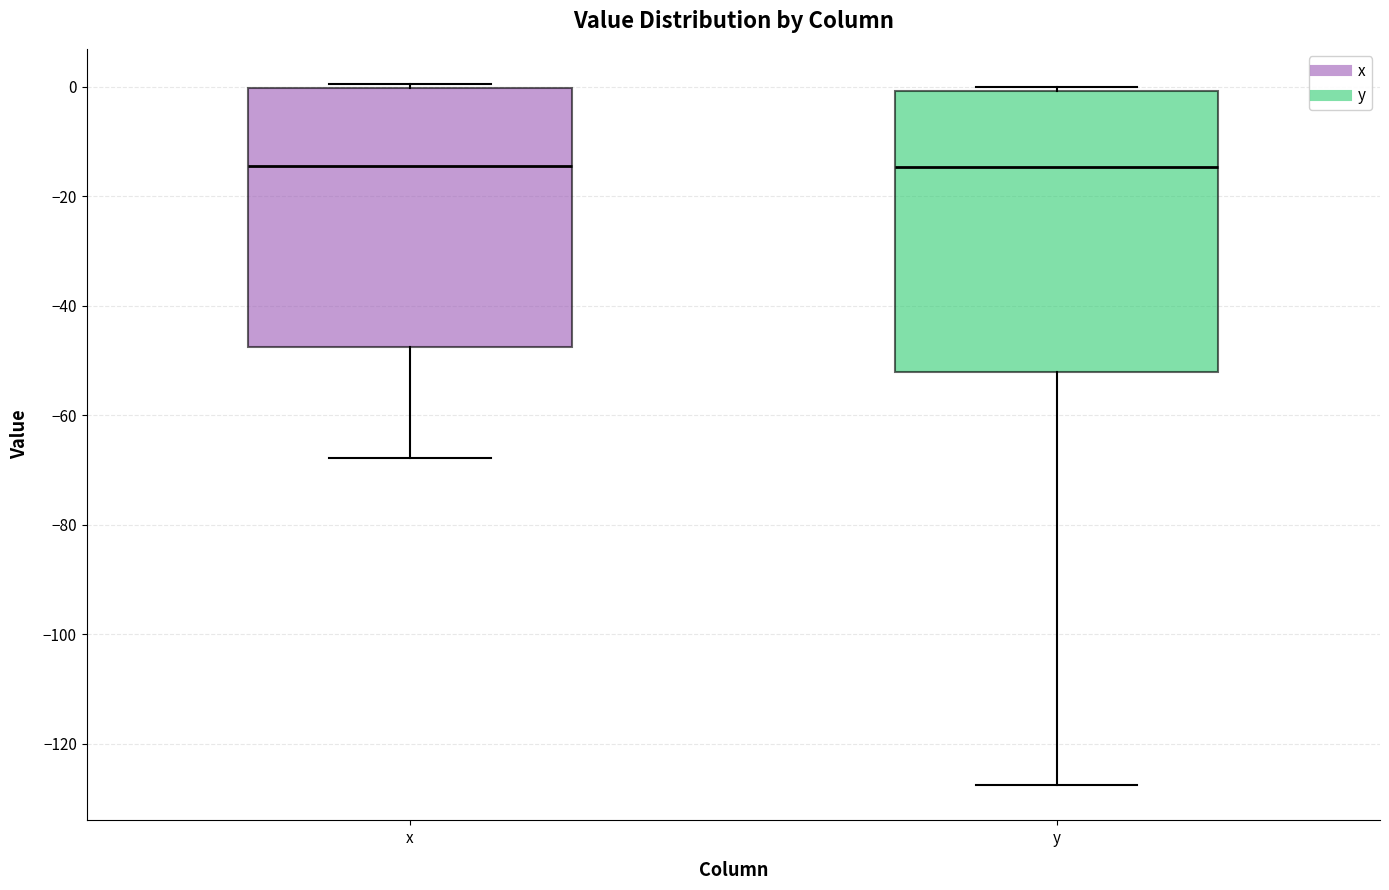

Reading left to right, transcribe this box plot: for each box, give where its median line is, the range the box spans, and where its two whiskers end, as read against the y-axis. The values are not printed on the chart, so give them approximately, as read against the axis.

x: median -14, box -48 to 0, whiskers -68 to 0 (just above the box's upper edge)
y: median -14, box -52 to 0, whiskers -128 to 0 (just above the box's upper edge)